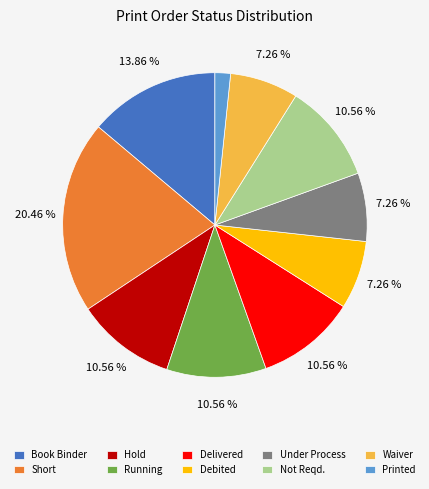

What is the total percentage of Book Binder and Delivered?

24.4%